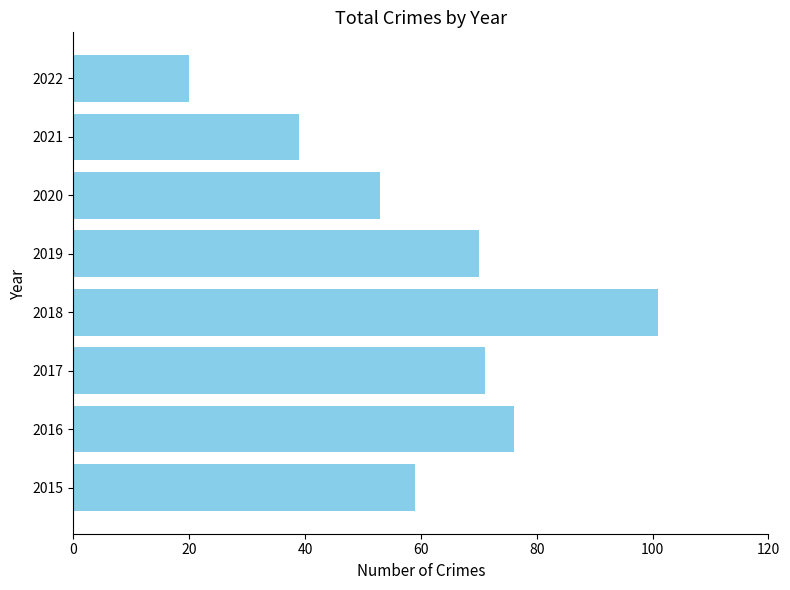

Reading bottom to top, extract all data points from this chart.

2015=59	2016=76	2017=71	2018=101	2019=70	2020=53	2021=39	2022=20